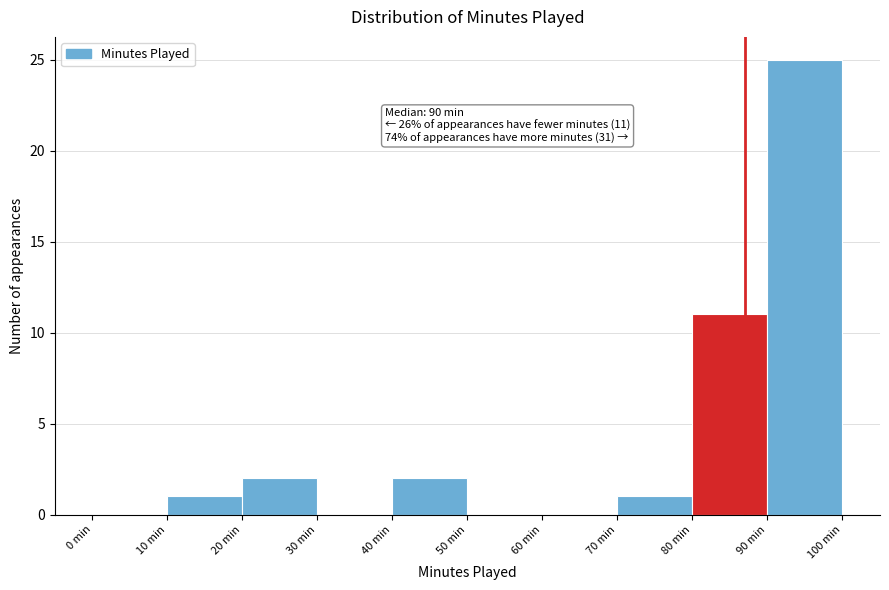

Over which range of the x-axis is the bar tallest?

90 to 100